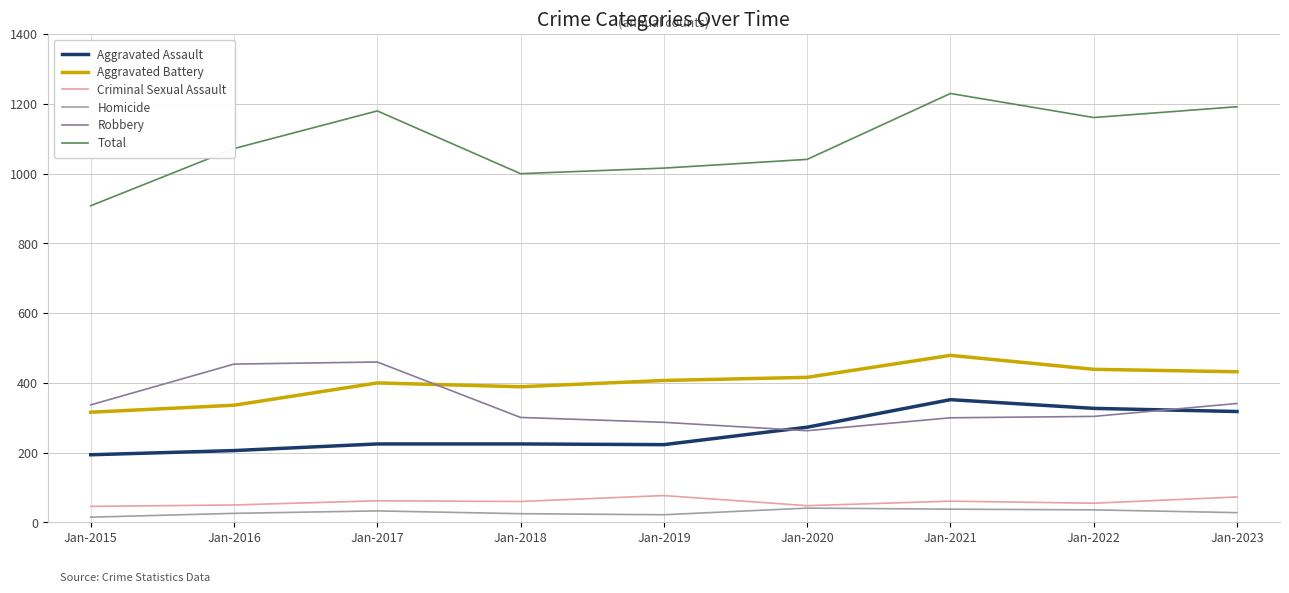

What is the total value across all series at Jan-2015?

1816